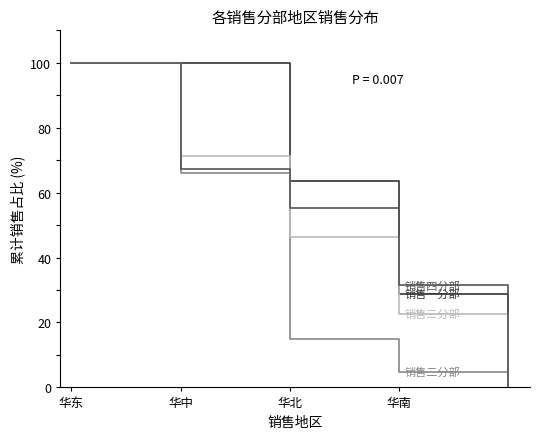

What is the greatest value displayed?

100.0